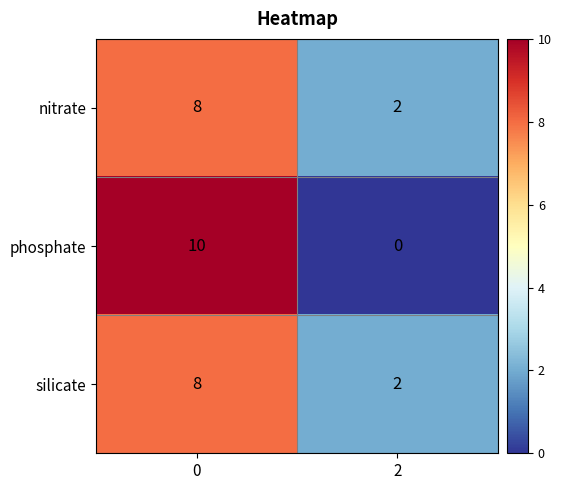

What is the total value across all series at 0?

26